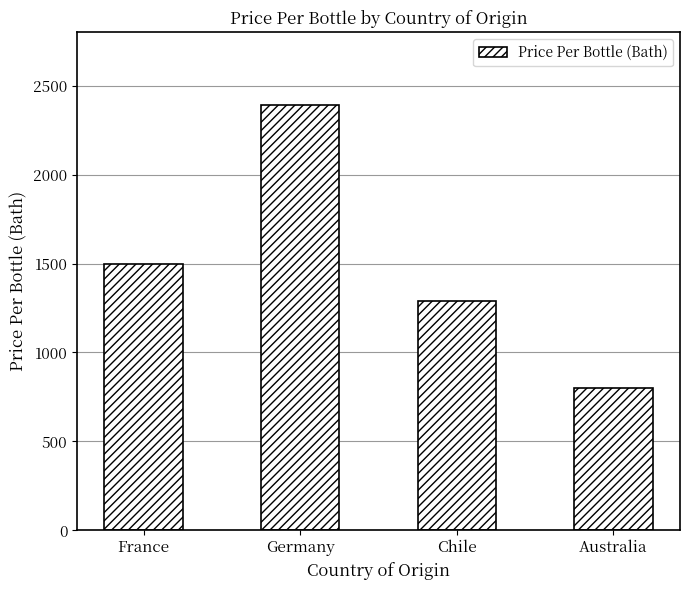

What is the sum of the values at Chile and France?

2790